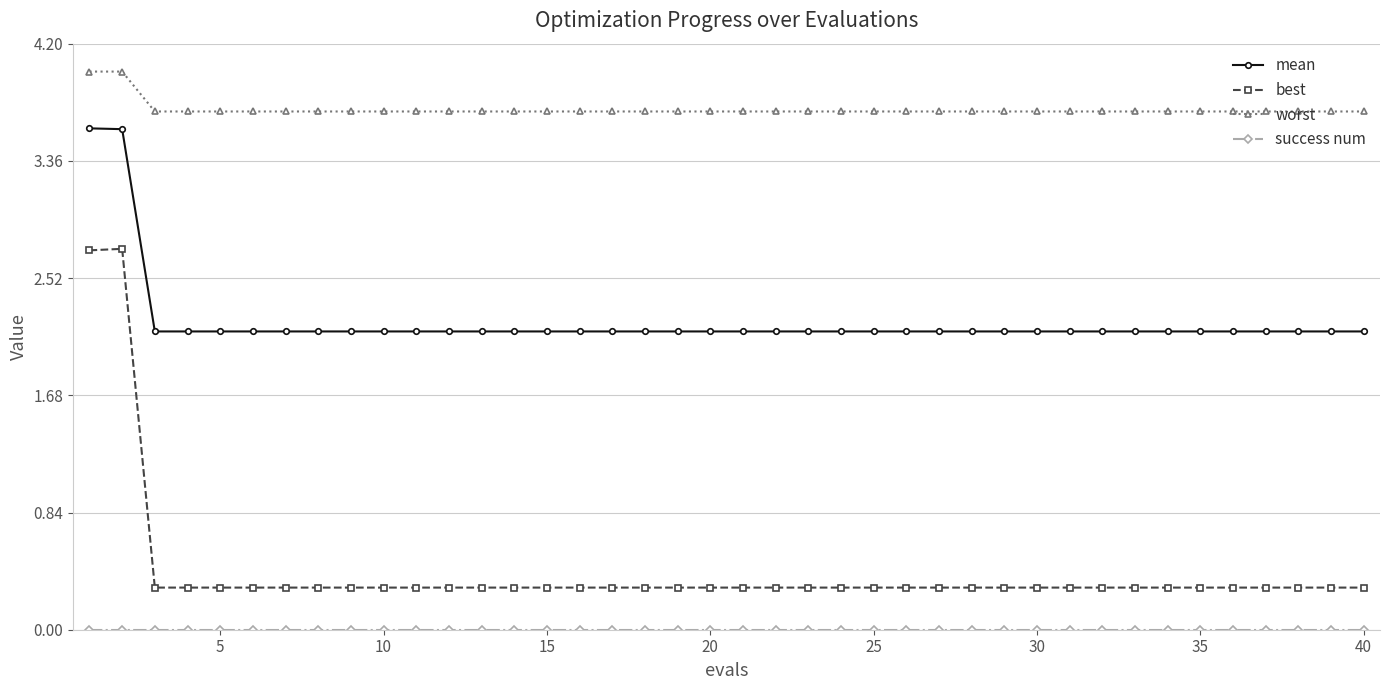

Which series has the largest range (max minus min)?

best